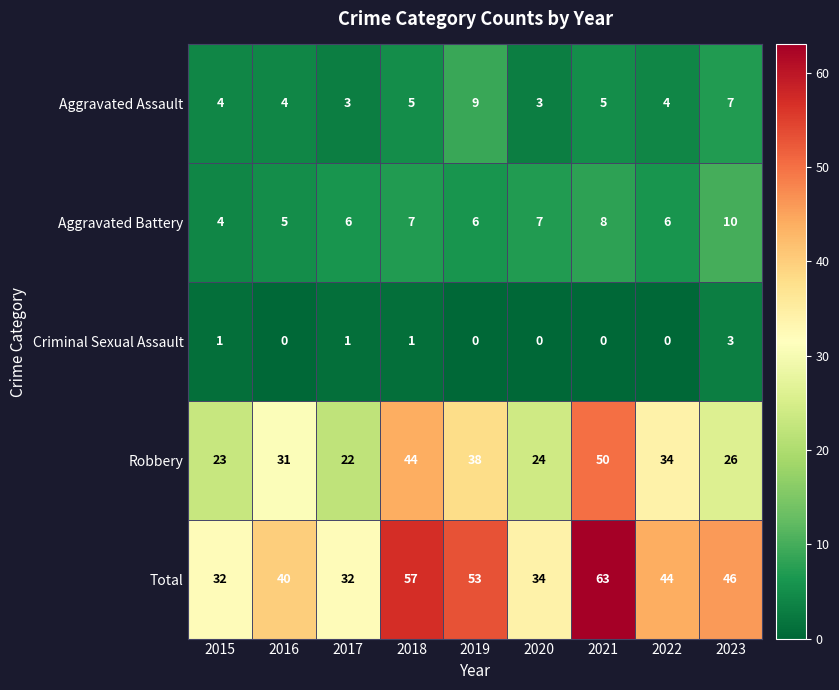

What is the difference between the highest and lowest values at 2022?

44